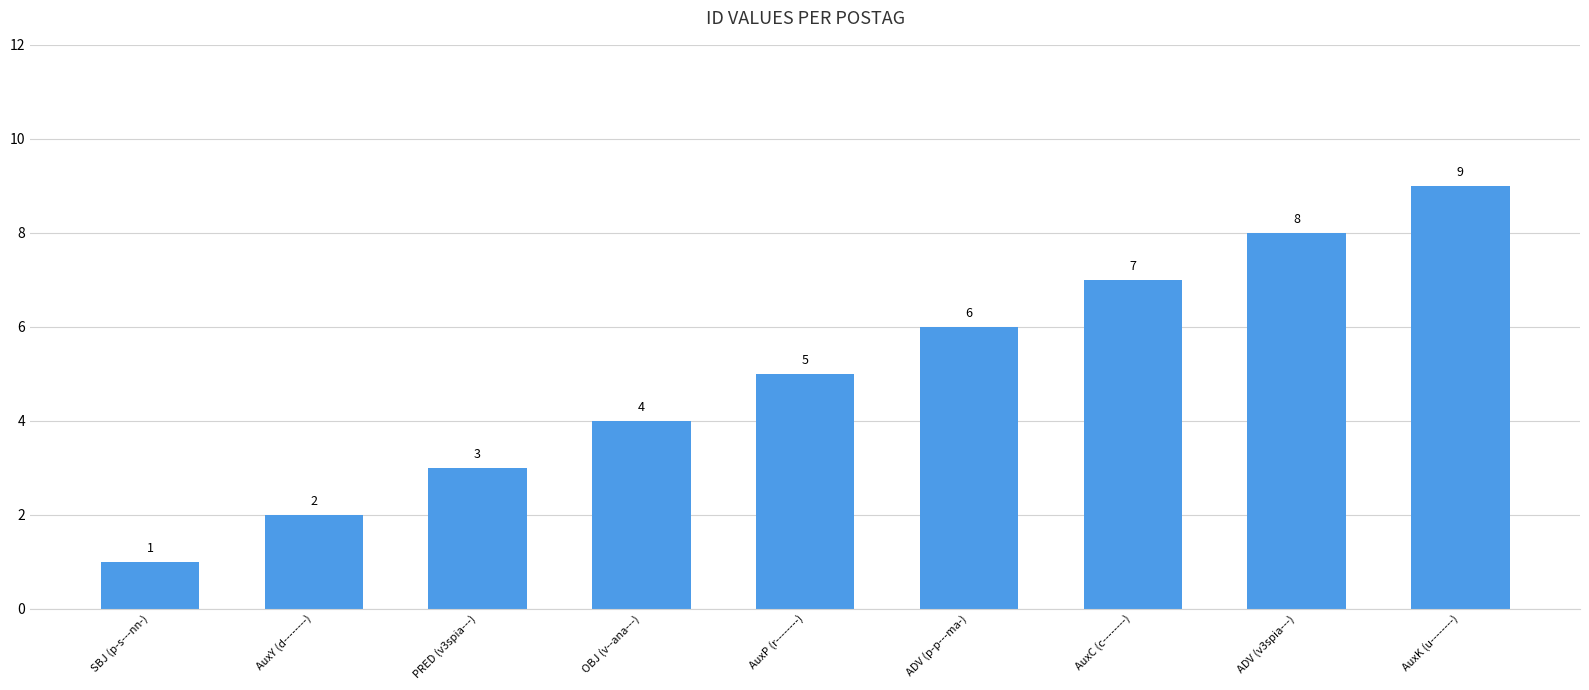

Rank the categories by value from highest to lowest.

AuxK (u--------), ADV (v3spia---), AuxC (c--------), ADV (p-p---ma-), AuxP (r--------), OBJ (v--ana---), PRED (v3spia---), AuxY (d--------), SBJ (p-s---nn-)